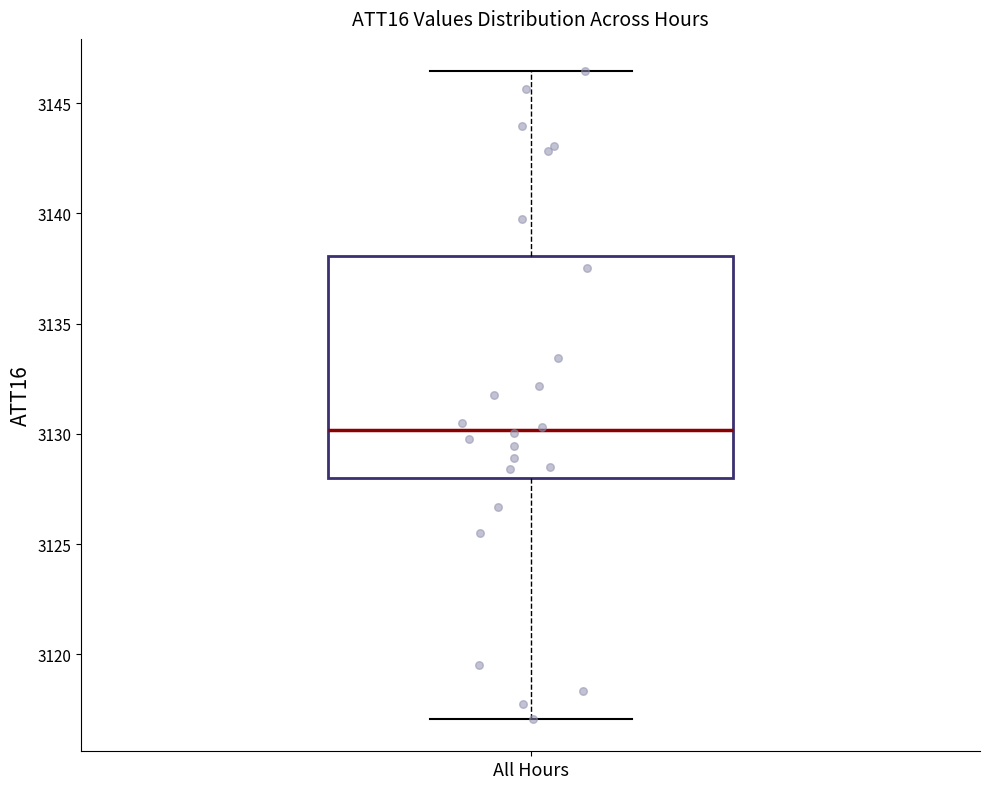

Where does the median line of the box for All Hours sit on the y-axis? The values are not printed on the chart, so give them approximately, as read against the axis.

3130.0